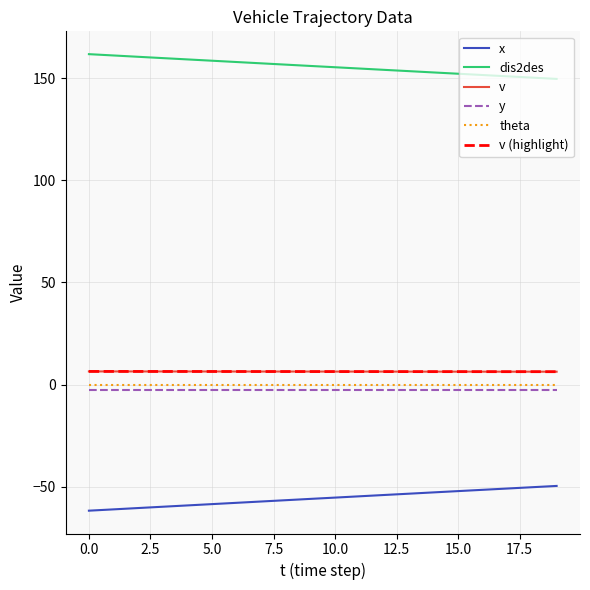

What is the maximum value for x?

-49.6